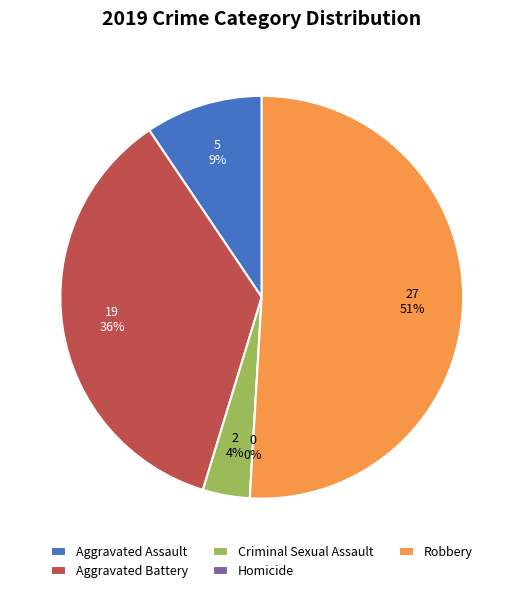

What is the ratio of the value at Criminal Sexual Assault to the value at Aggravated Battery?

0.1